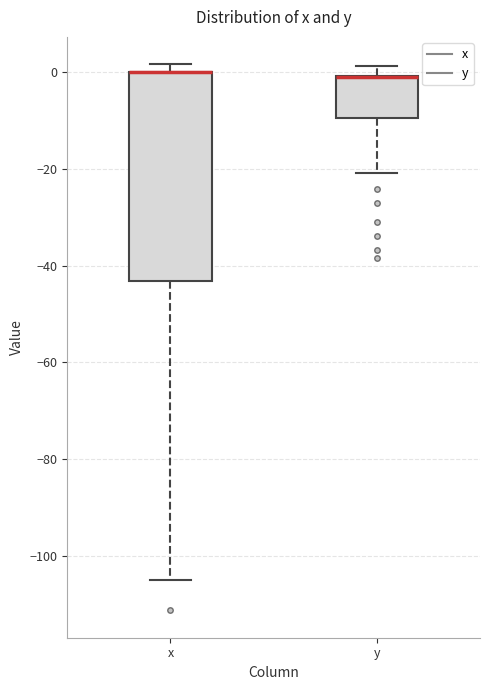

Comparing the boxes themselves (not the whiskers), which one is the tallest?

x